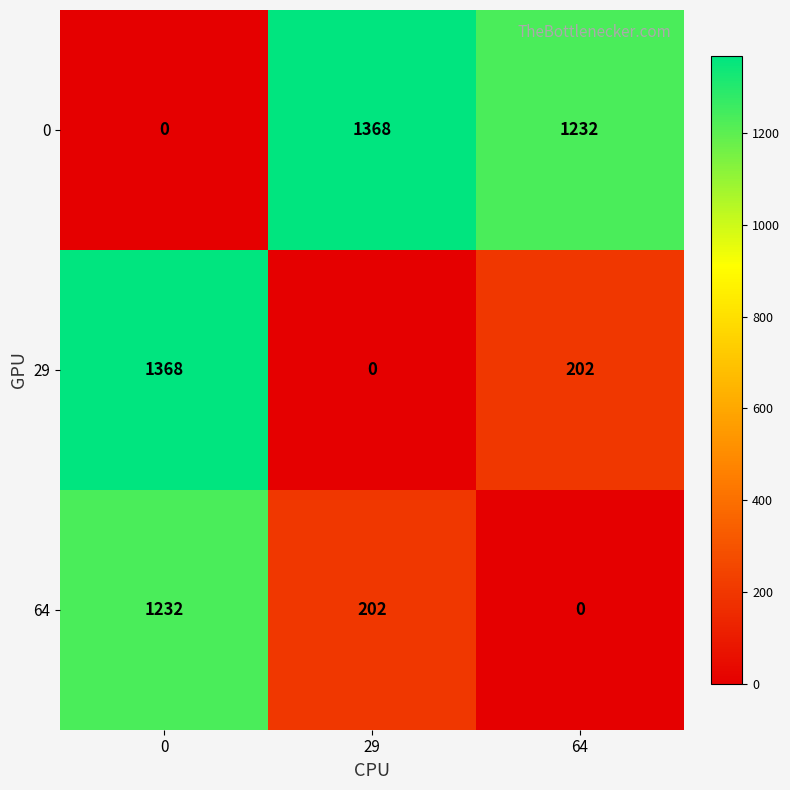

What is the difference between the highest and lowest values at 0?

1368